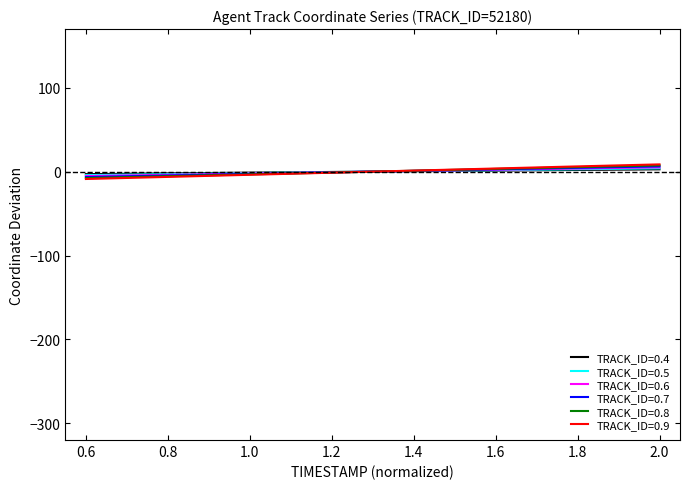

Rank the series by their average value, from highest to lowest.

TRACK_ID=0.9, TRACK_ID=0.8, TRACK_ID=0.7, TRACK_ID=0.6, TRACK_ID=0.5, TRACK_ID=0.4